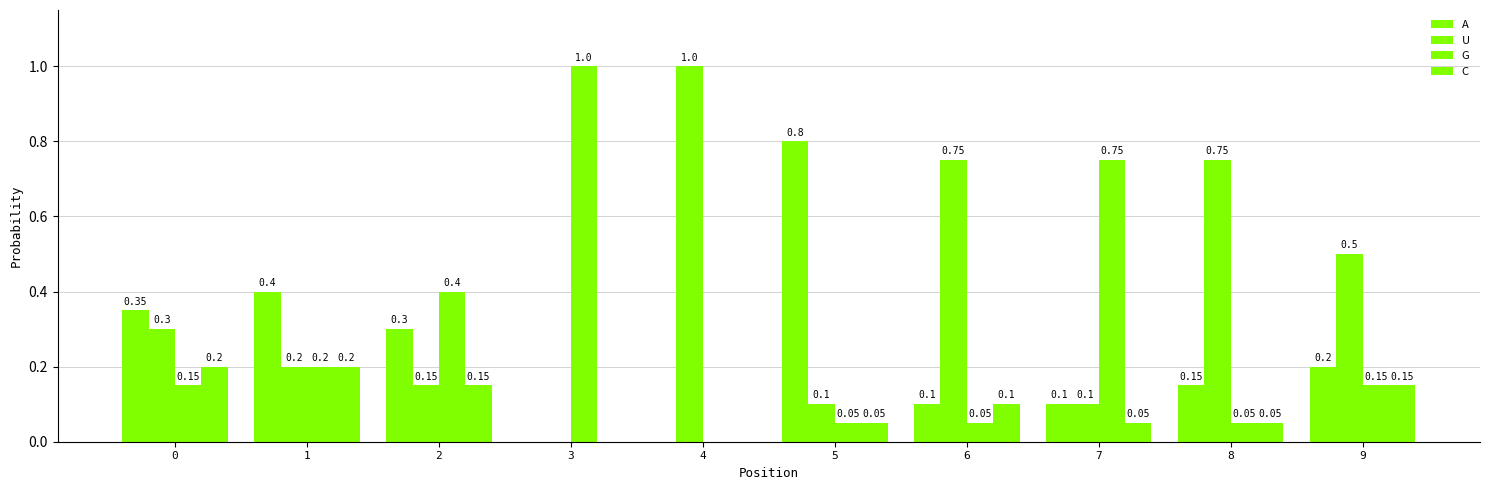

Reading left to right, what are all the values shown in this chart?

A: 0=0.3	1=0.4	2=0.3	3=0.0	4=0.0	5=0.8	6=0.1	7=0.1	8=0.1	9=0.2
U: 0=0.3	1=0.2	2=0.1	3=0.0	4=1.0	5=0.1	6=0.8	7=0.1	8=0.8	9=0.5
G: 0=0.1	1=0.2	2=0.4	3=1.0	4=0.0	5=0.1	6=0.1	7=0.8	8=0.1	9=0.1
C: 0=0.2	1=0.2	2=0.1	3=0.0	4=0.0	5=0.1	6=0.1	7=0.1	8=0.1	9=0.1